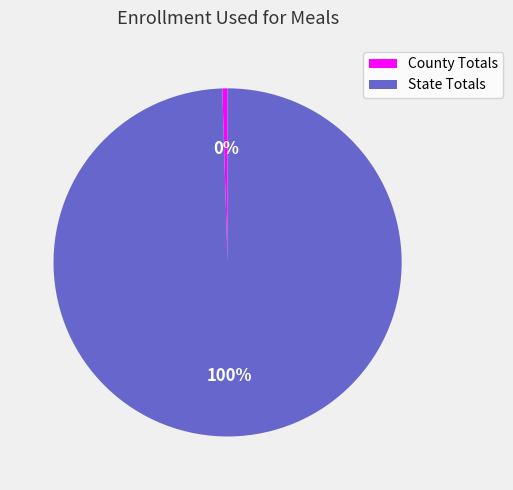

How many slices are in this pie chart?

2